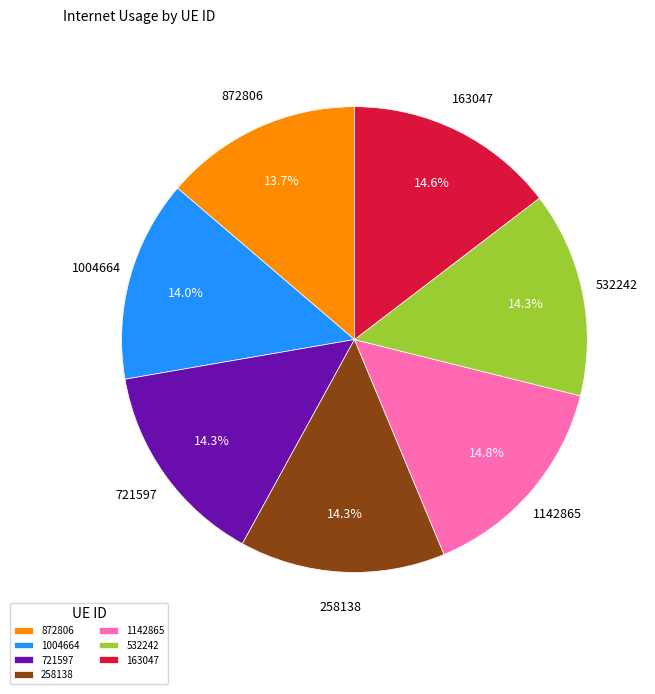

Is it true that 258138 is 14% of the pie?

True